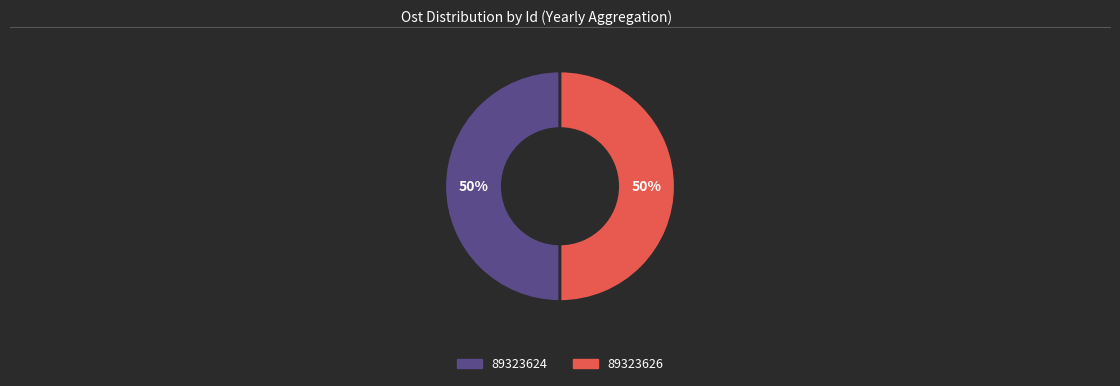

To the nearest percent, what portion does 89323626 represent?

50%